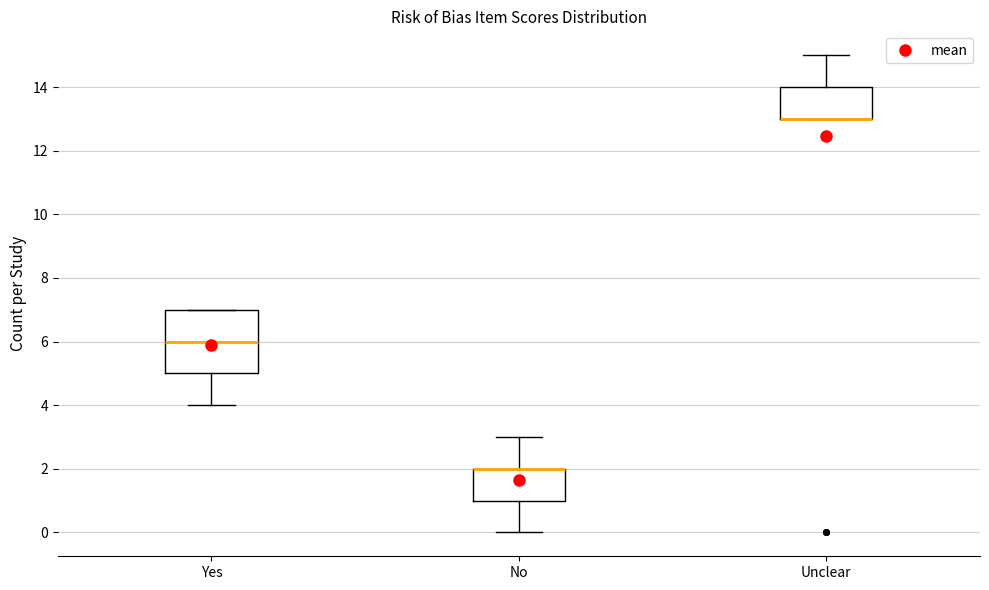

Reading left to right, read every box against the y-axis: the position of its median line, the range the box covers, and the ends of its whiskers. The values are not printed on the chart, so give them approximately, as read against the axis.

Yes: median 6, box 5 to 7, whiskers 4 to 7
No: median 2 (drawn on the box's upper edge), box 1 to 2, whiskers 0 to 3
Unclear: median 13 (drawn on the box's lower edge), box 13 to 14, whiskers 13 to 15